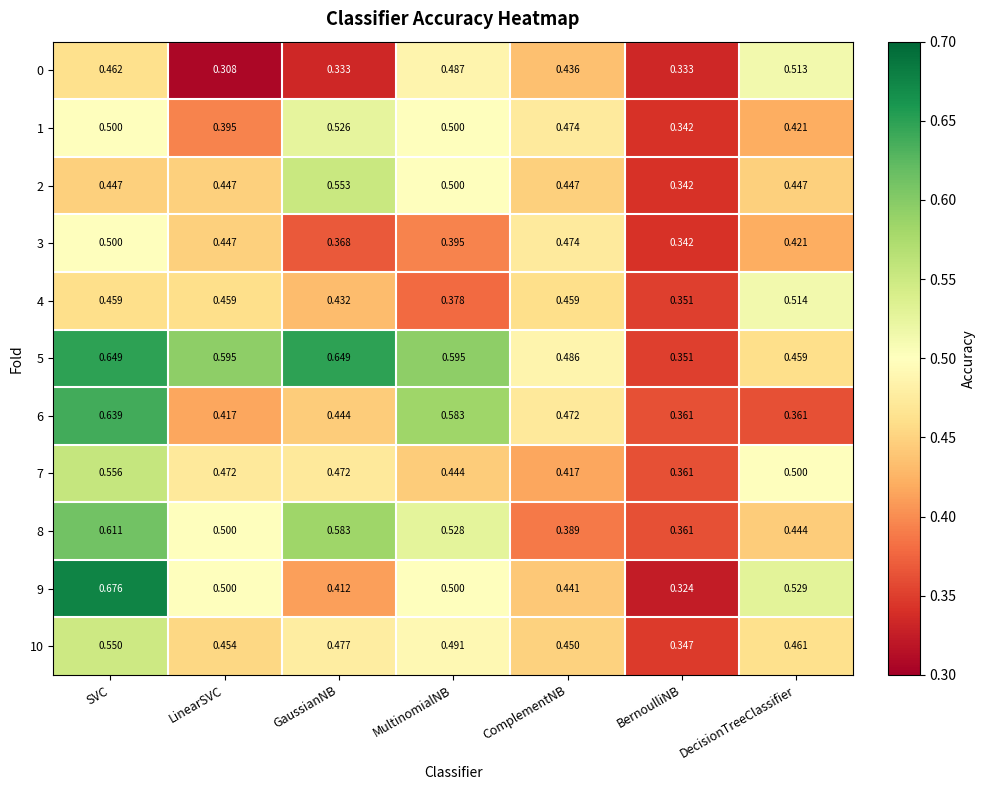

What is the difference between the highest and lowest values at SVC?

0.2